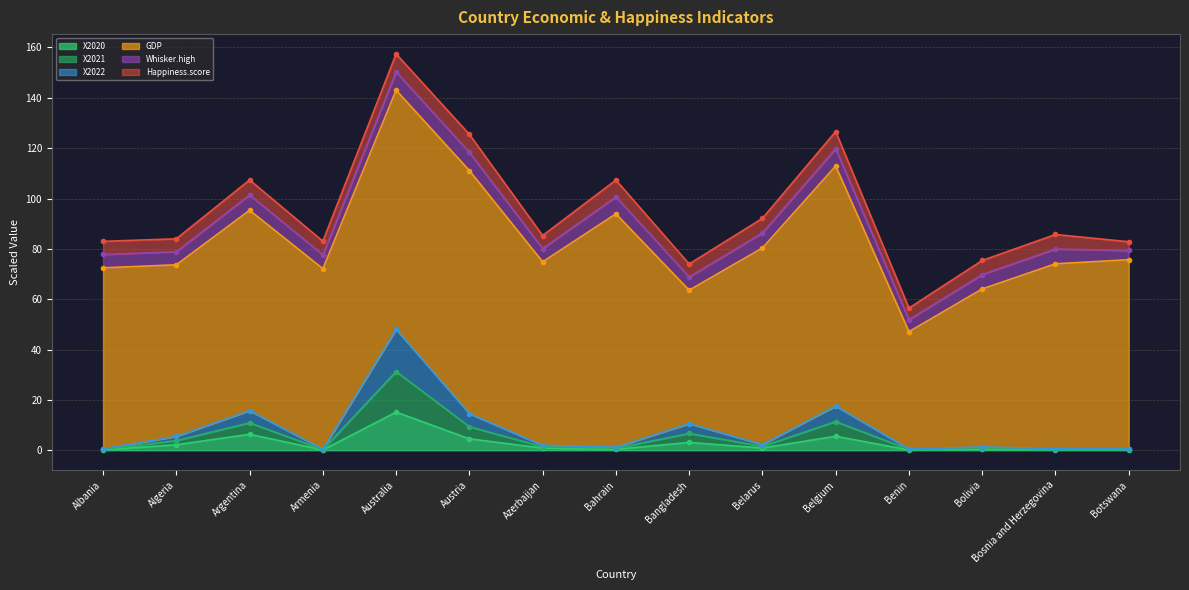

Which category has the highest value in the X2020 series?

Australia